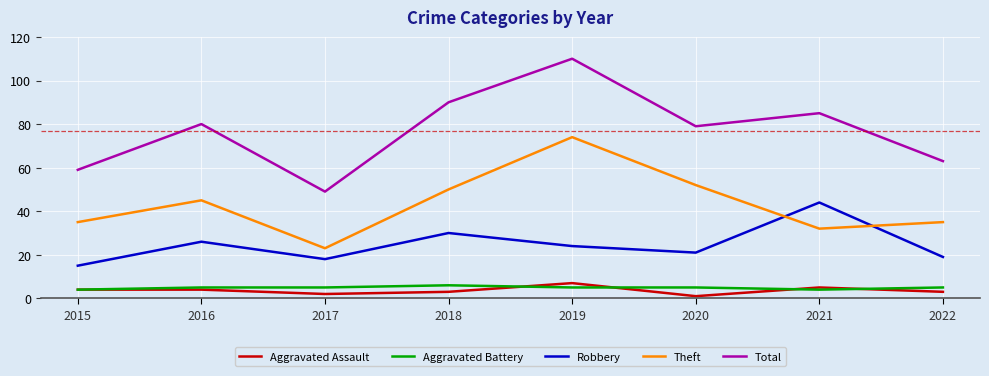

The value of Aggravated Battery at 2019 is 5. True or false?

True